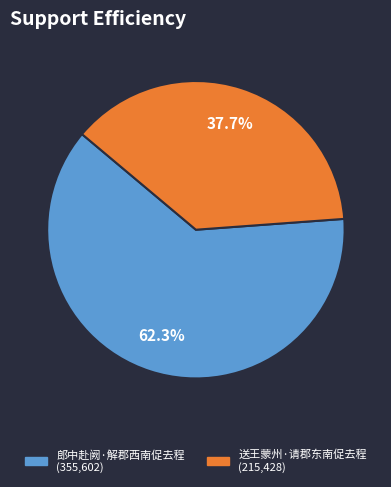

The 郎中赴阙·解郡西南促去程 slice represents 62% of the pie. True or false?

True